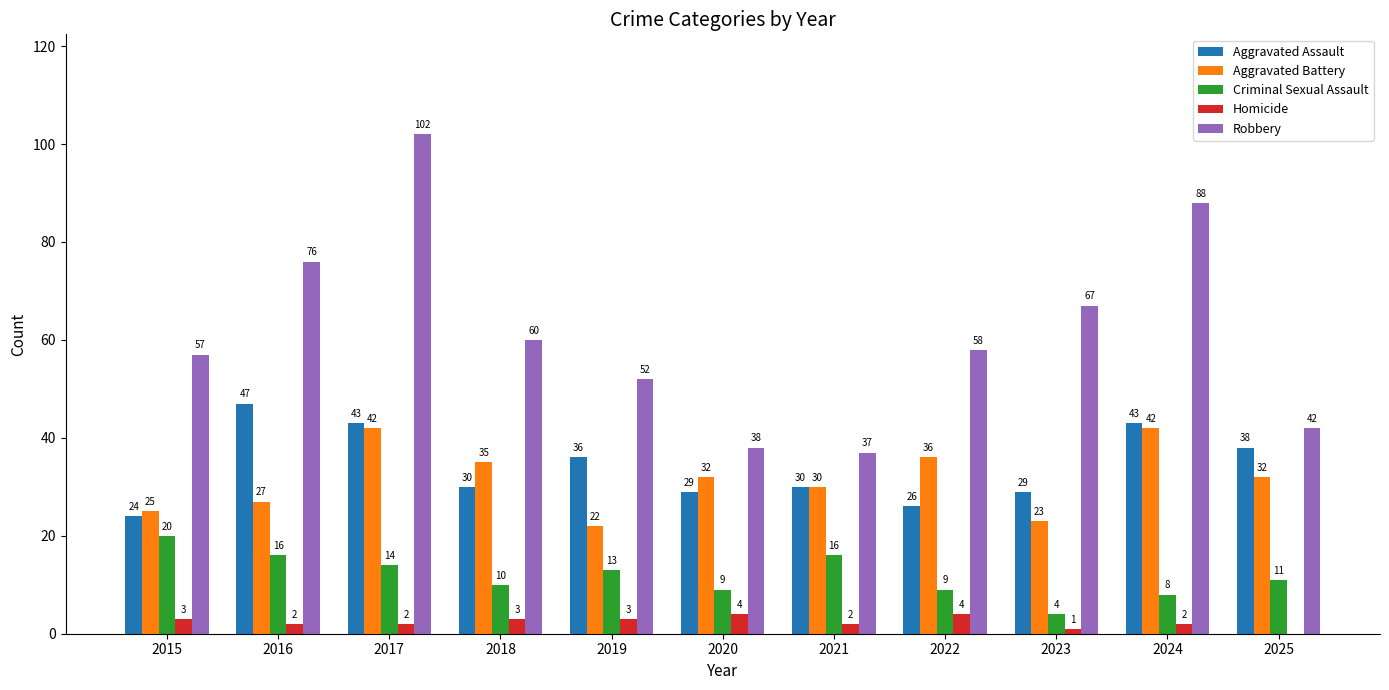

Reading right to left, what are all the values shown in this chart?

Aggravated Assault: 2025=38	2024=43	2023=29	2022=26	2021=30	2020=29	2019=36	2018=30	2017=43	2016=47	2015=24
Aggravated Battery: 2025=32	2024=42	2023=23	2022=36	2021=30	2020=32	2019=22	2018=35	2017=42	2016=27	2015=25
Criminal Sexual Assault: 2025=11	2024=8	2023=4	2022=9	2021=16	2020=9	2019=13	2018=10	2017=14	2016=16	2015=20
Homicide: 2025=0	2024=2	2023=1	2022=4	2021=2	2020=4	2019=3	2018=3	2017=2	2016=2	2015=3
Robbery: 2025=42	2024=88	2023=67	2022=58	2021=37	2020=38	2019=52	2018=60	2017=102	2016=76	2015=57